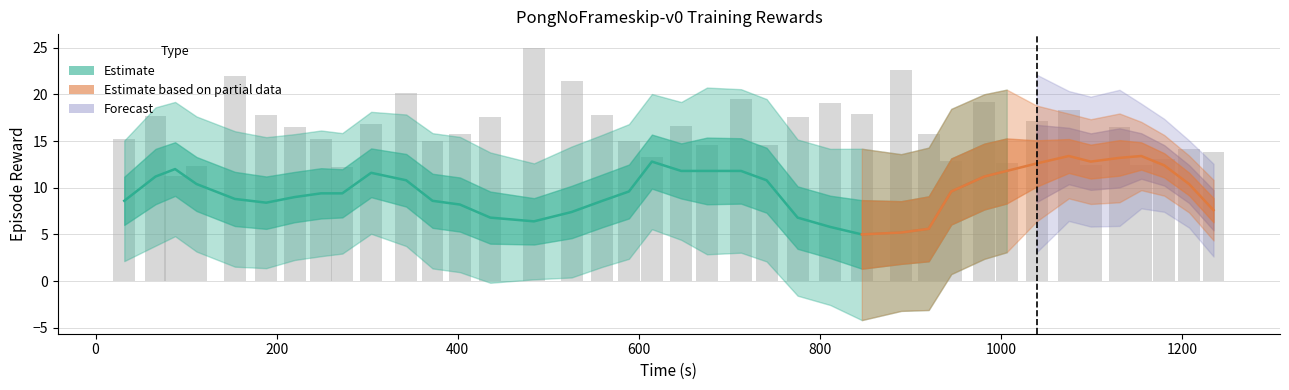

Reading left to right, transcribe all the data shown in this chart.

15.2	17.7	11.3	12.3	22.0	17.8	16.5	15.3	12.2	16.8	20.2	15.1	15.7	17.6	25.0	21.4	17.8	15.0	13.3	16.6	14.6	19.5	14.6	17.6	19.1	17.9	22.6	15.7	12.8	19.2	12.6	17.2	18.3	12.4	16.5	12.4	13.1	14.1	13.8